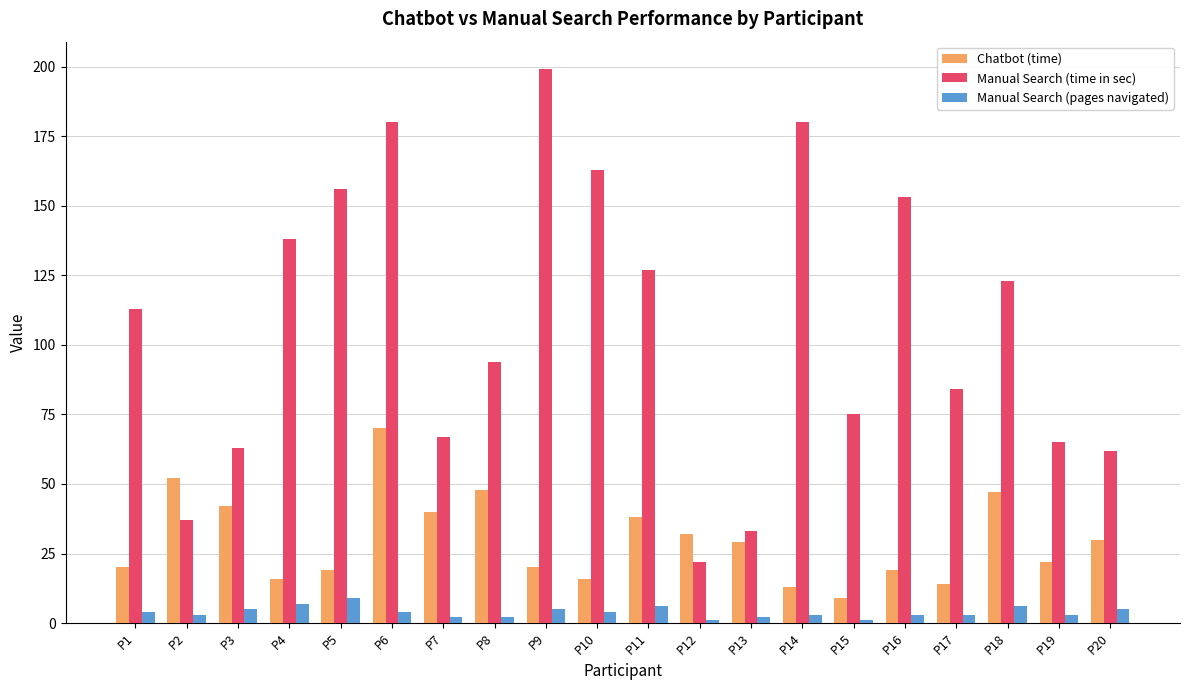

How many distinct data groups are displayed?

3